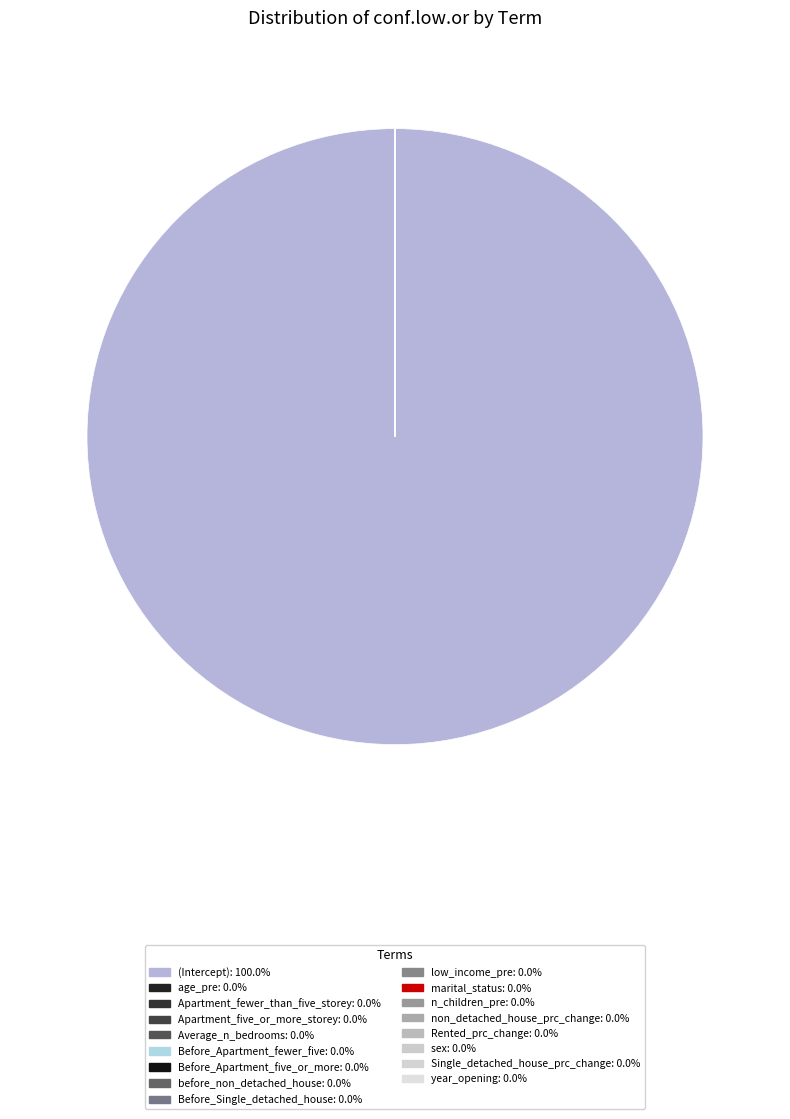

The Single_detached_house_prc_change slice represents 0% of the pie. True or false?

True